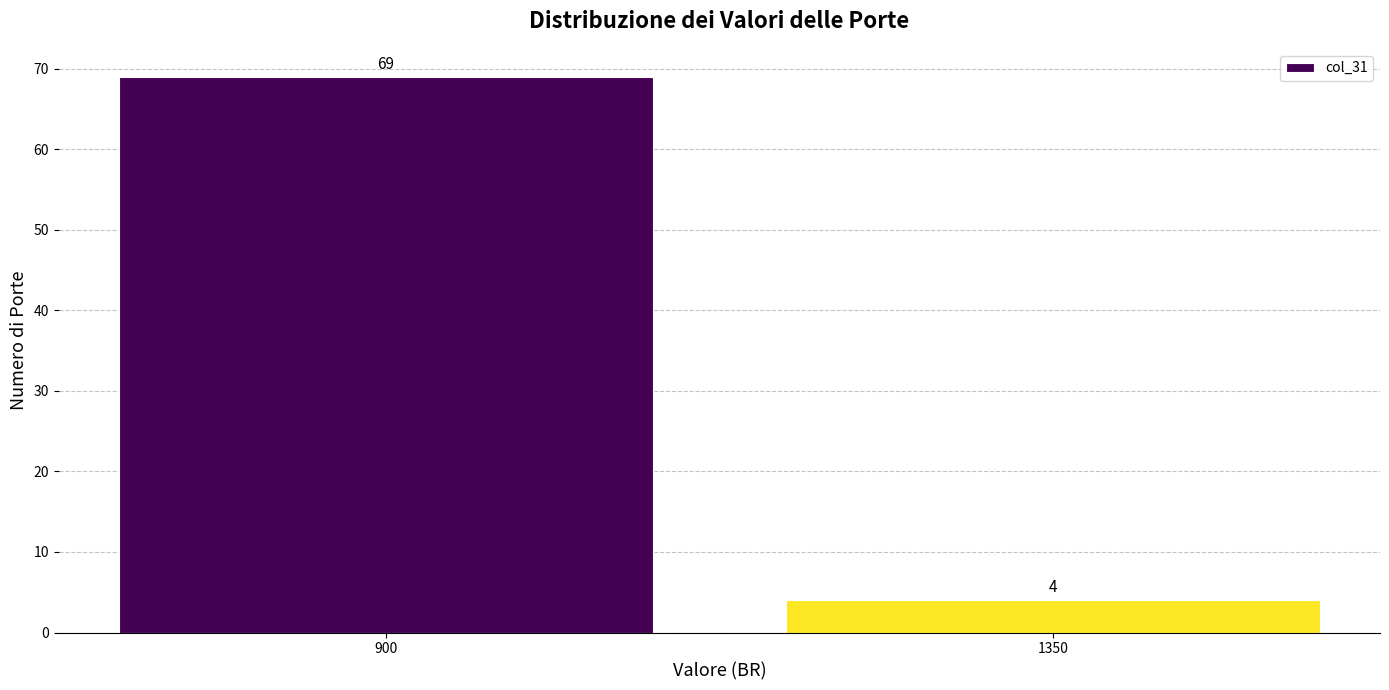

Reading left to right, what are all the values shown in this chart?

69	4